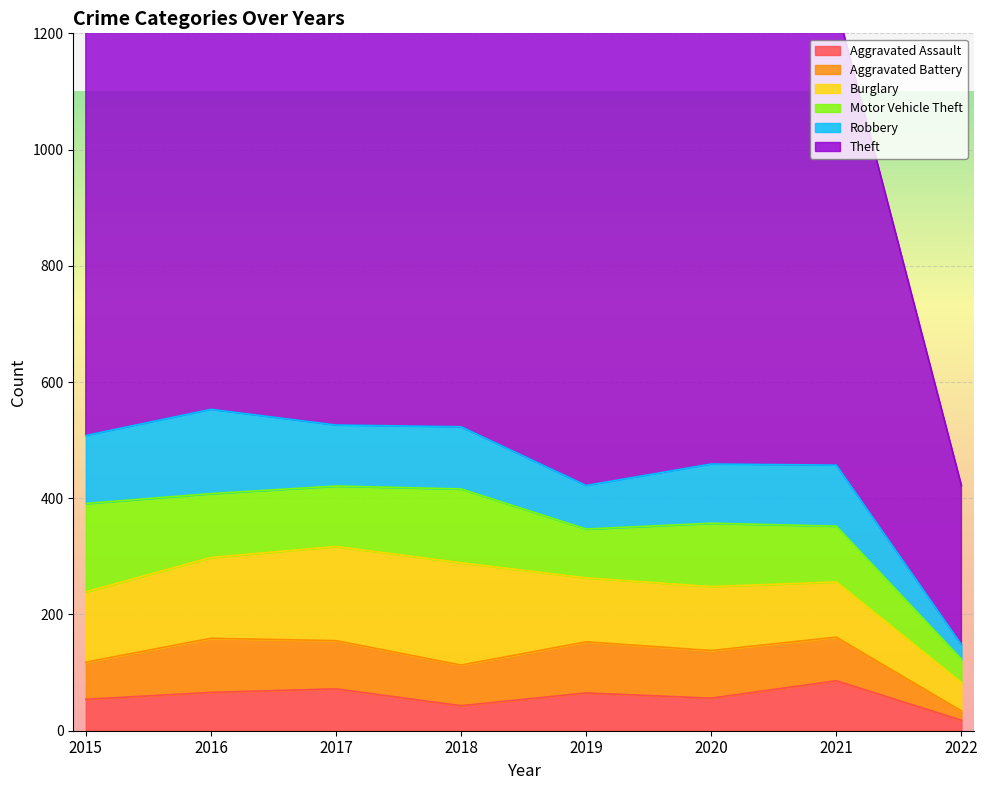

At which label does Aggravated Assault reach its minimum?

2022